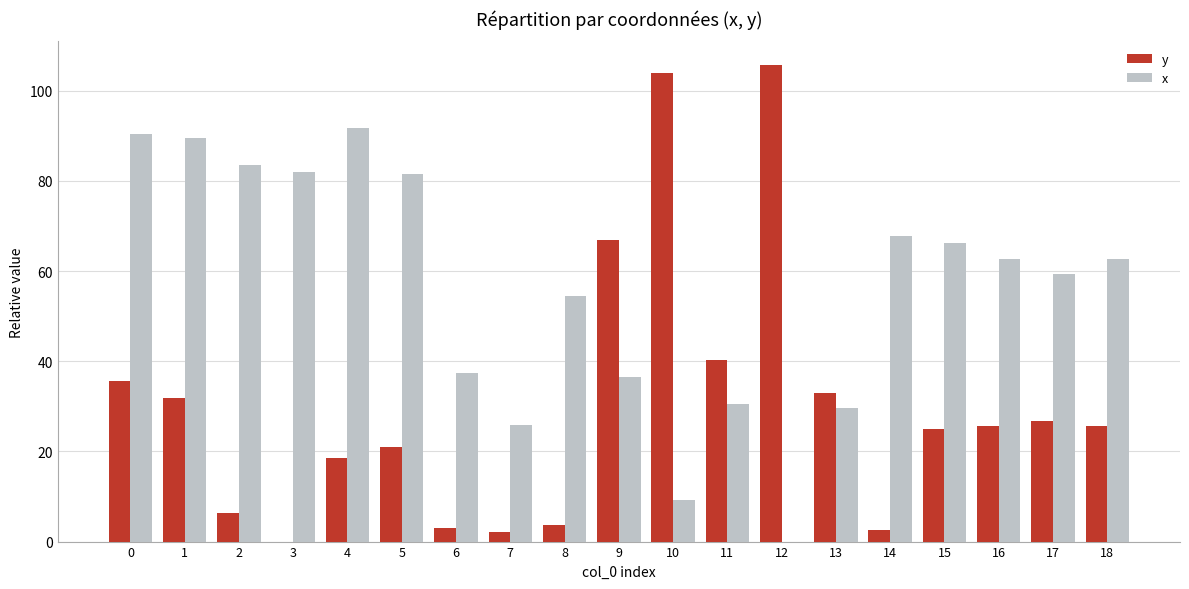

Which series has the largest total across all categories?

x